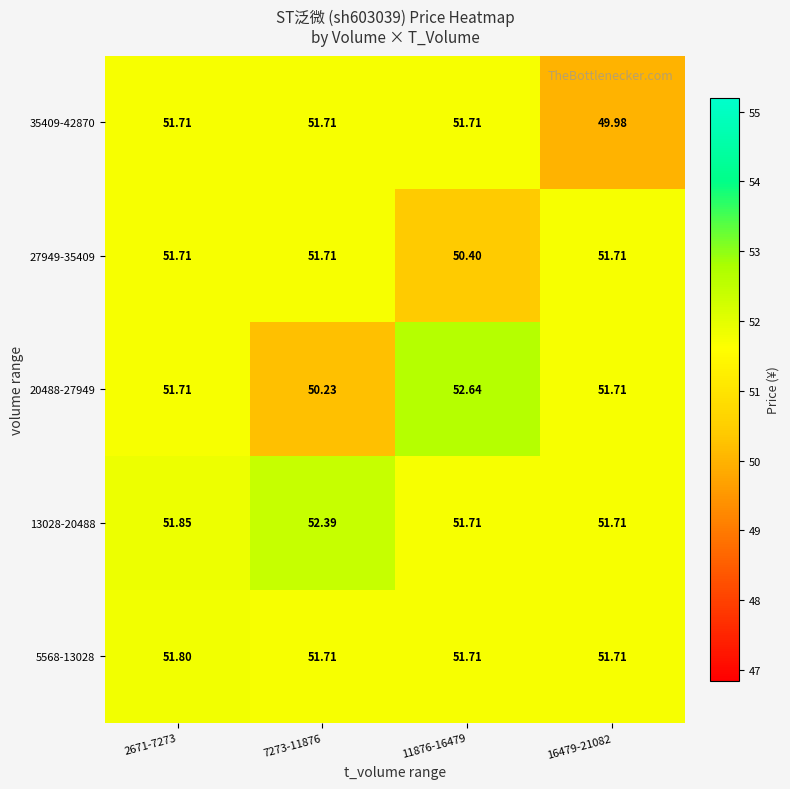

Which series has the largest total across all categories?

13028-20488